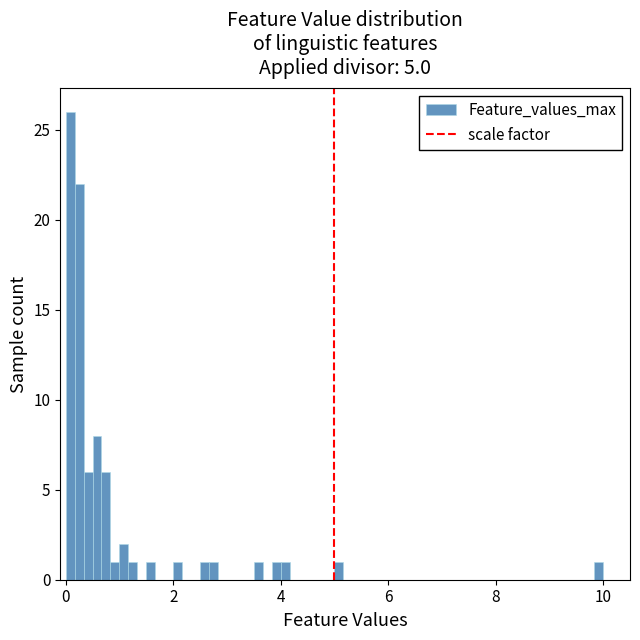

Read against the x-axis, roughly where is the centre of the tallest bar?

0.0